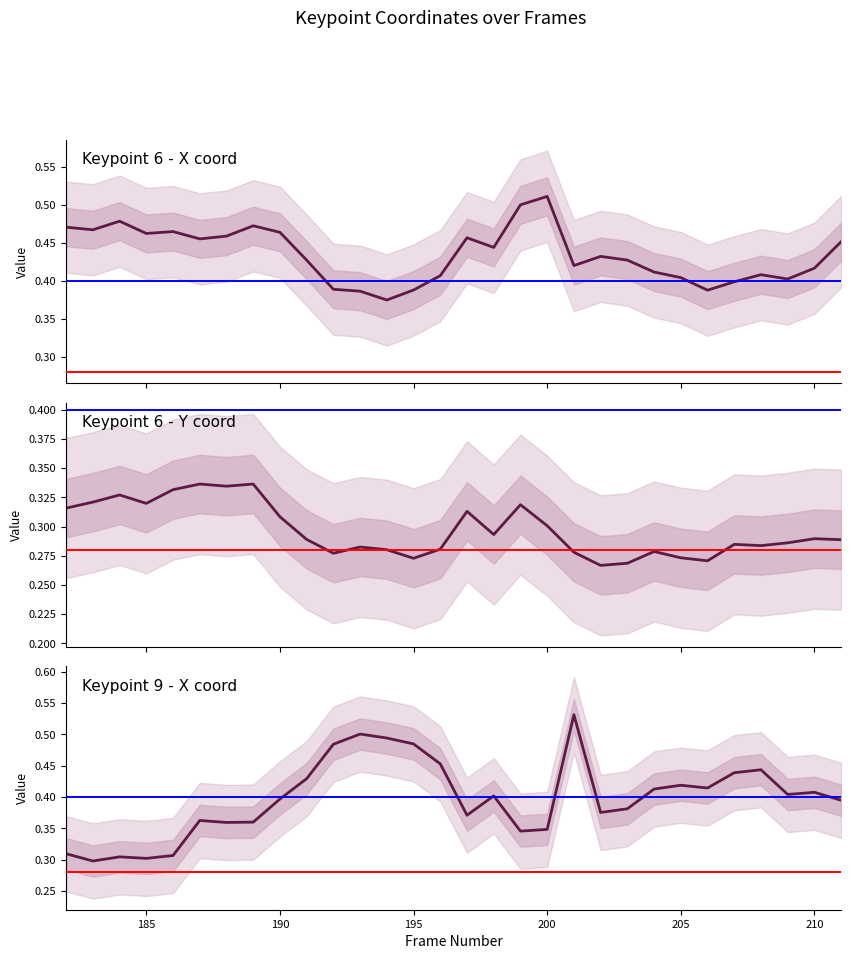

What are all the series names shown in the legend?

x6, y6, x9